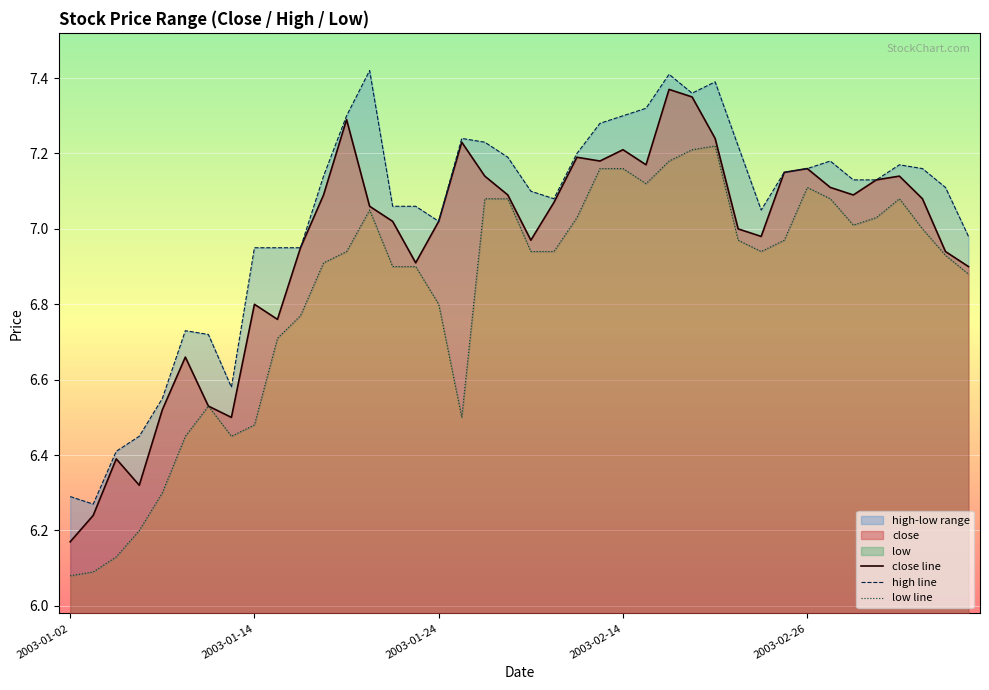

List the labels in order of close value, largest first.

2003-02-18, 2003-02-19, 2003-01-20, 2003-02-20, 2003-01-27, 2003-02-14, 2003-02-12, 2003-02-13, 2003-02-17, 2003-02-26, 2003-02-25, 2003-01-28, 2003-03-04, 2003-03-03, 2003-02-27, 2003-01-17, 2003-01-29, 2003-02-28, 2003-03-05, 2003-02-11, 2003-01-21, 2003-01-22, 2003-01-24, 2003-02-21, 2003-02-24, 2003-02-10, 2003-01-16, 2003-03-06, 2003-01-23, 2003-03-07, 2003-01-14, 2003-01-15, 2003-01-09, 2003-01-10, 2003-01-08, 2003-01-13, 2003-01-06, 2003-01-07, 2003-01-03, 2003-01-02